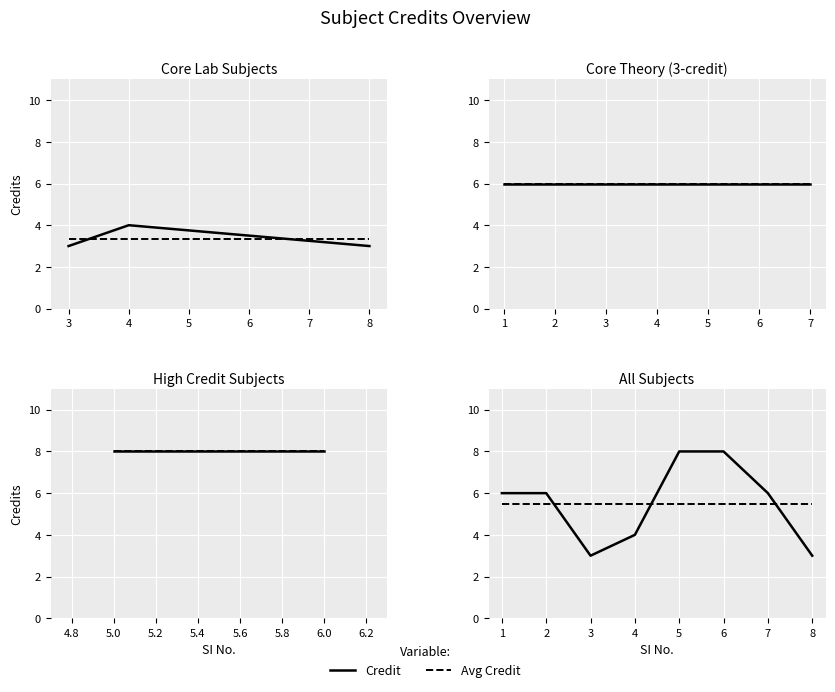

Which series ends up on top after the final intersection of Credit and Avg Credit?

Avg Credit